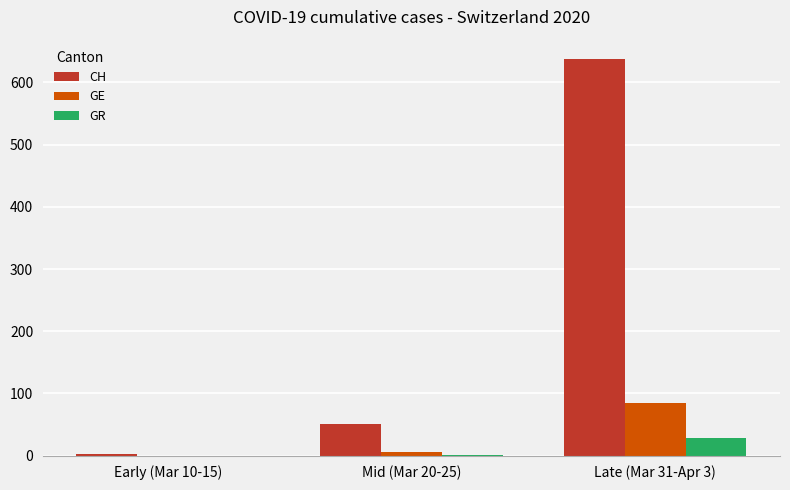

The value of CH at Late (Mar 31-Apr 3) is 295. True or false?

False